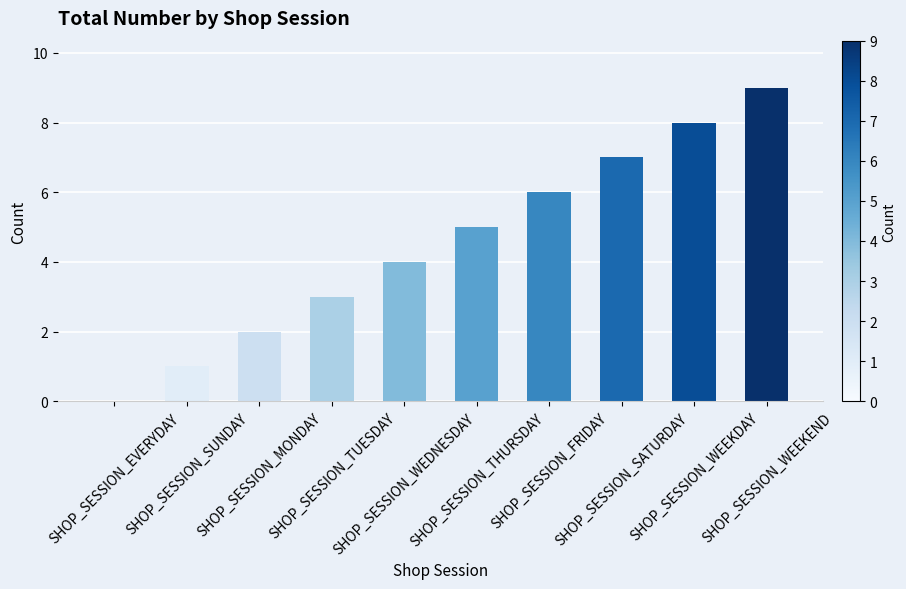

Between SHOP_SESSION_FRIDAY and SHOP_SESSION_TUESDAY, which is larger?

SHOP_SESSION_FRIDAY